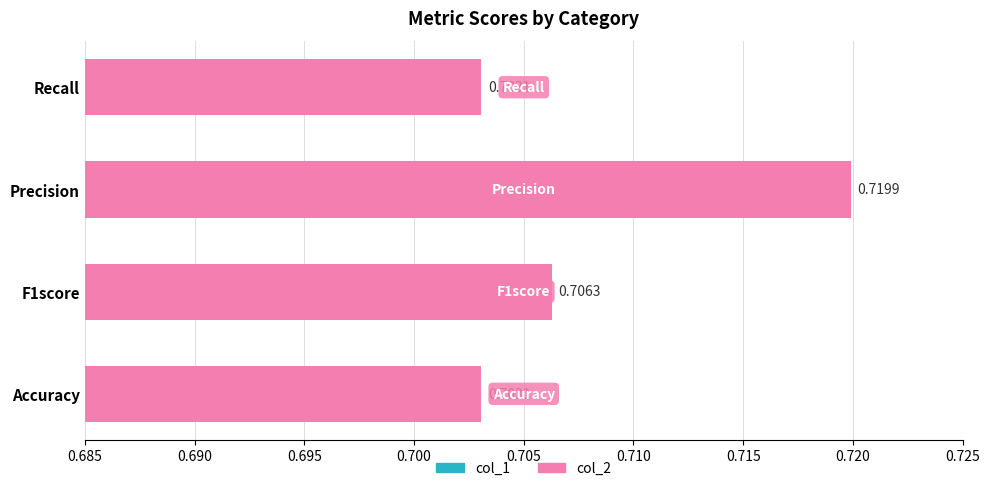

What is the highest value of the col_1 series?

0.7